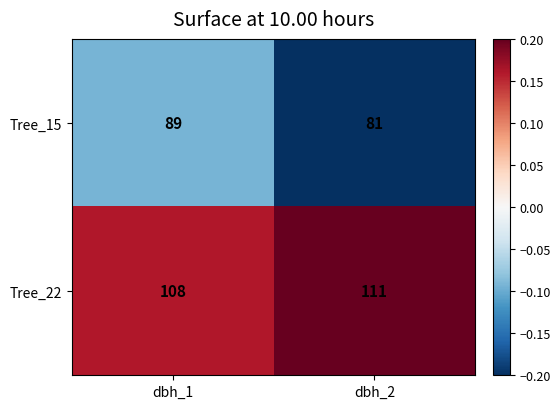

The value of Tree_15 at dbh_2 is 29. True or false?

False